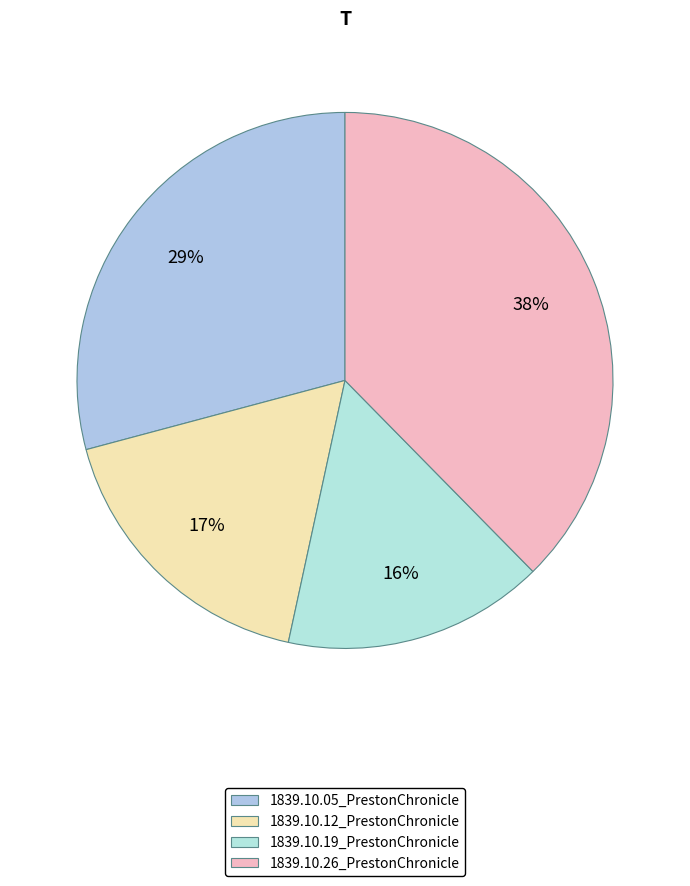

To the nearest percent, what percentage of the pie is 1839.10.12_PrestonChronicle?

17%